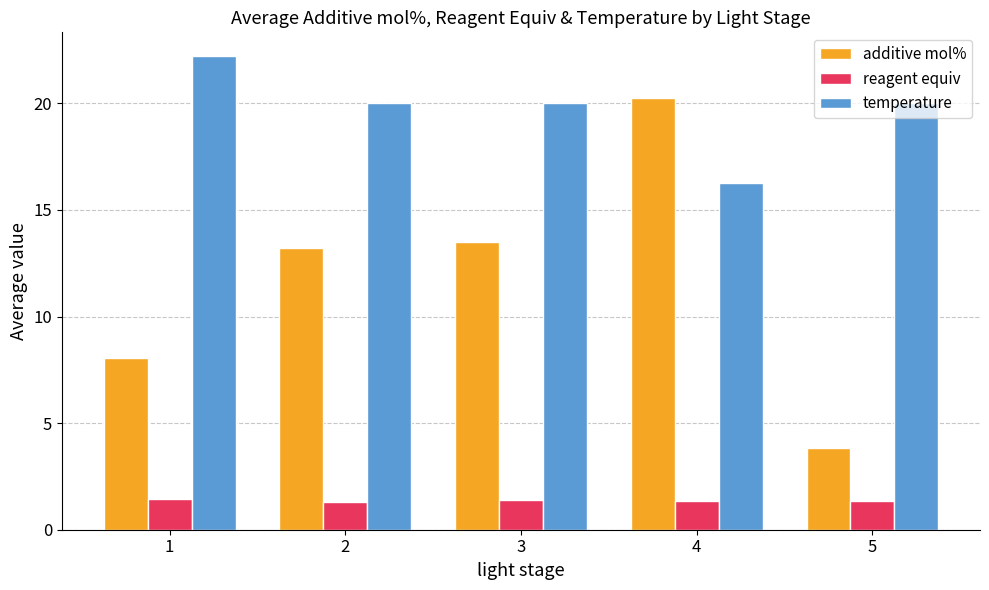

The temperature series shows 5.8 at 5. True or false?

False